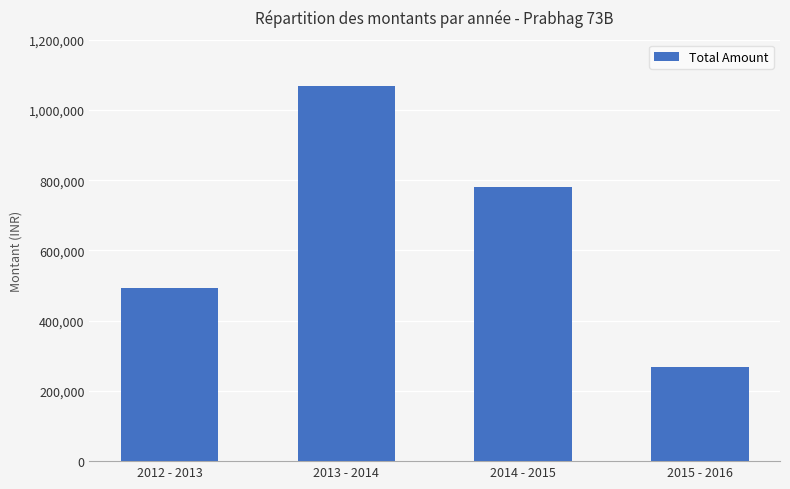

Does the chart contain stacked bars?

No